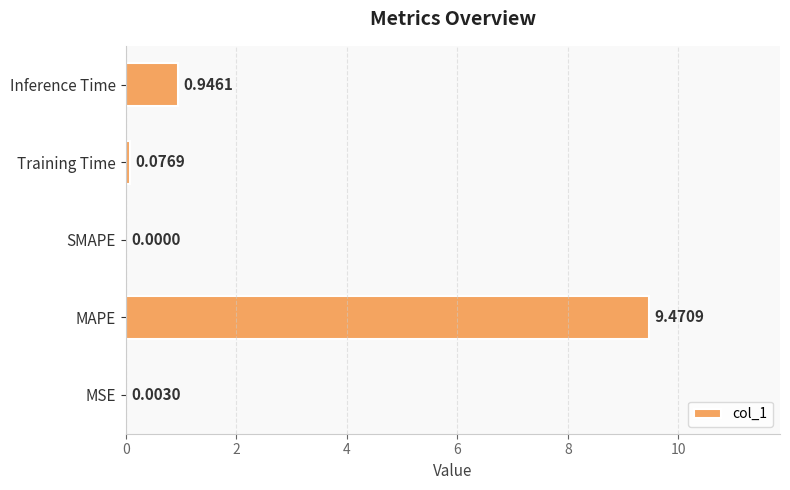

How many data points are above 0?

4